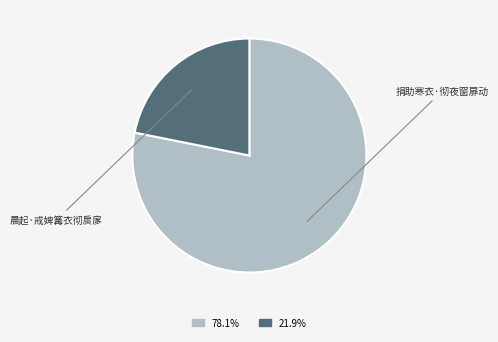

What percentage is the 捐助寒衣·彻夜窗扉动 slice, to the nearest percent?

78%